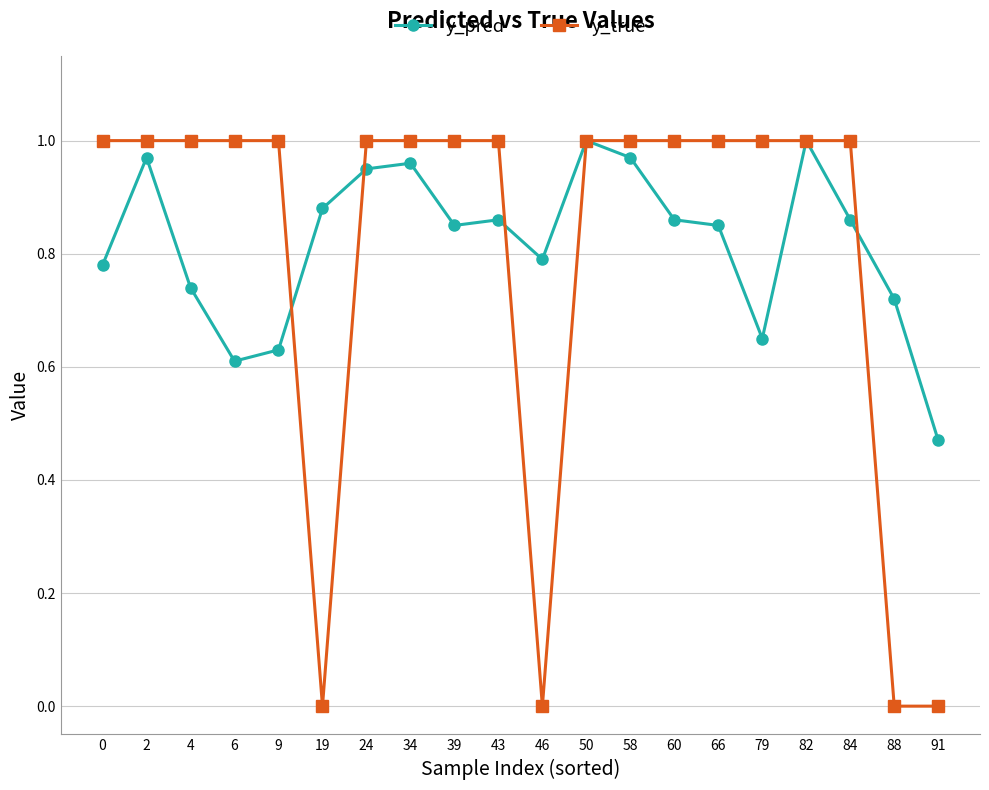

Is it true that y_pred equals 0.5 at 82?

False